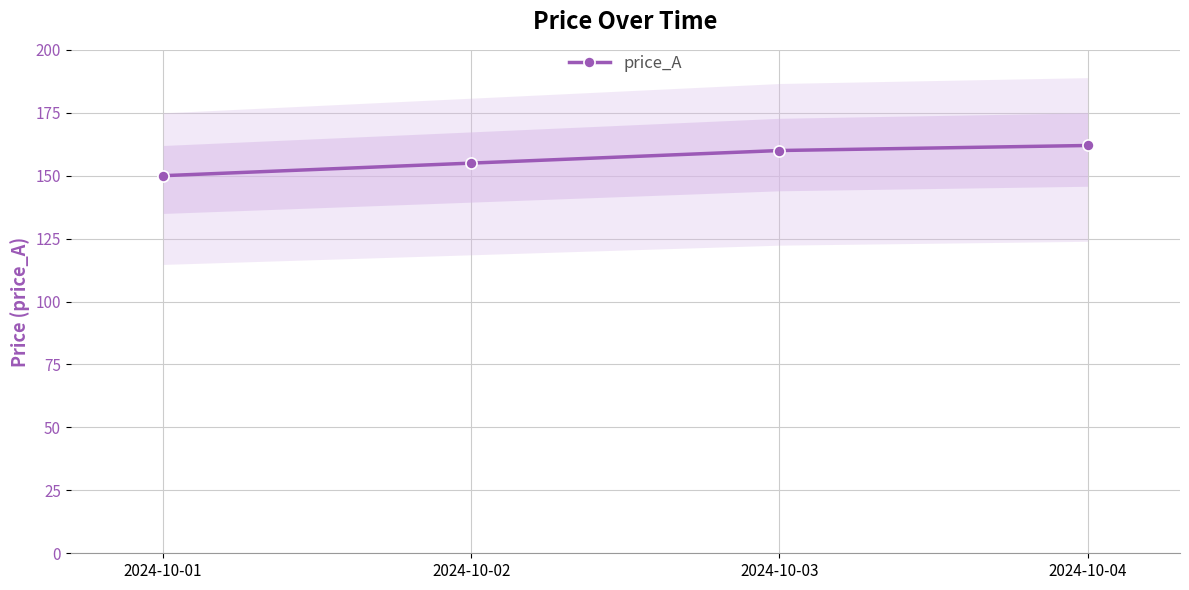

Reading right to left, extract all data points from this chart.

162	160	155	150